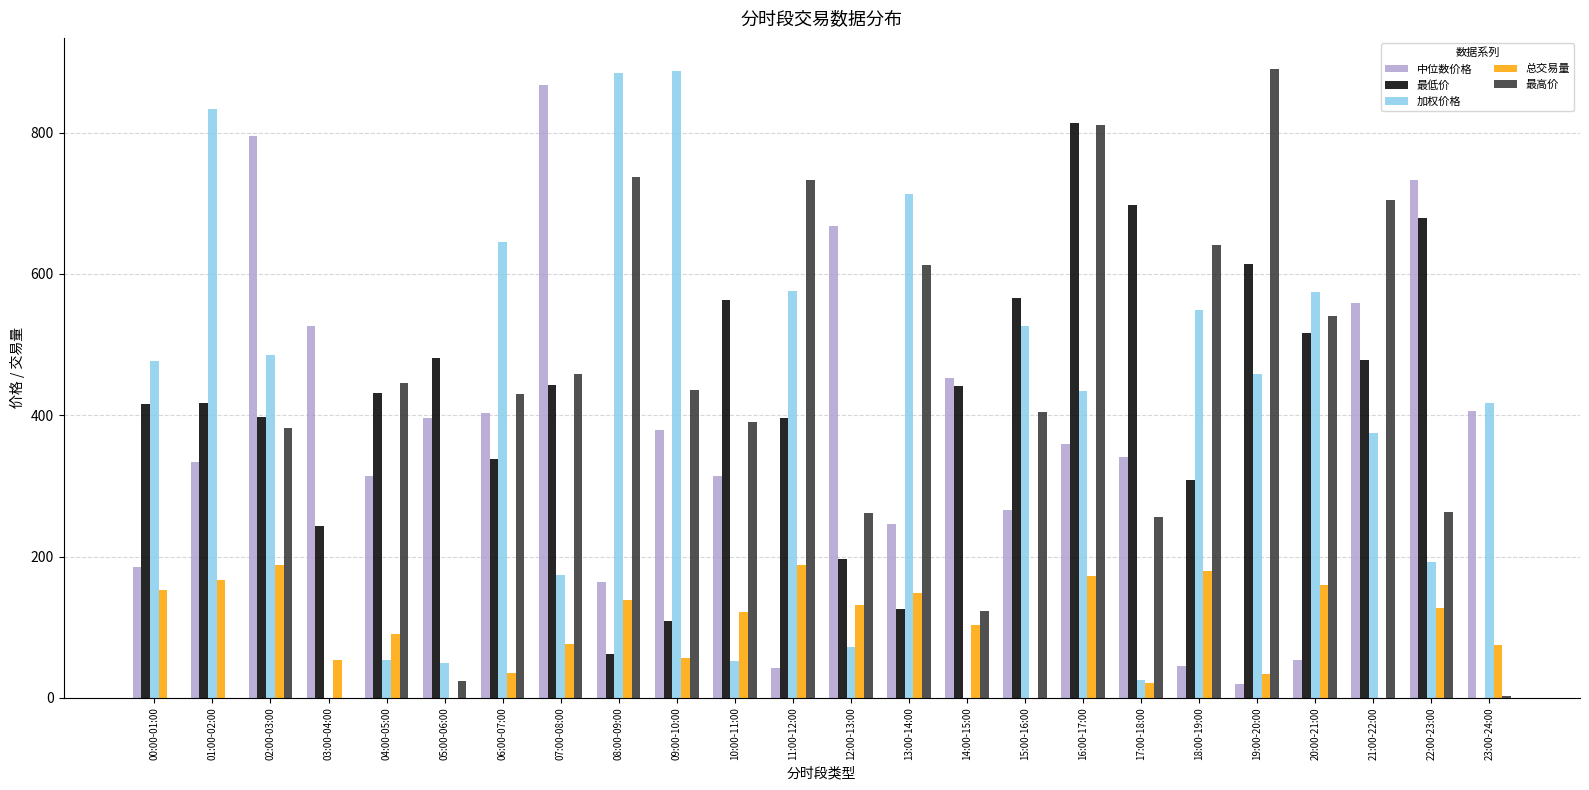

What is the total value across all series at 06:00-07:00?

1851.9